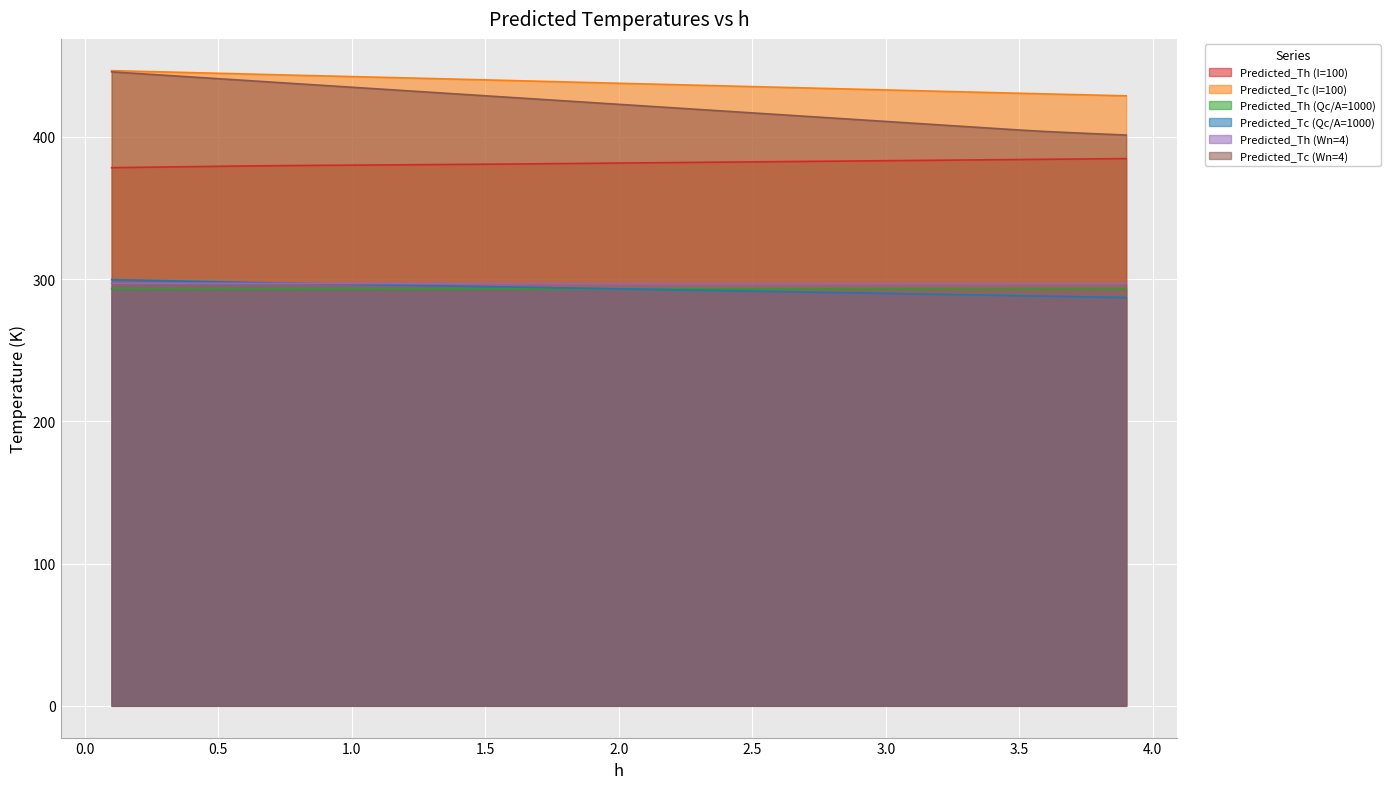

The Predicted_Th (I=100) series shows 381.0 at 1.7. True or false?

True